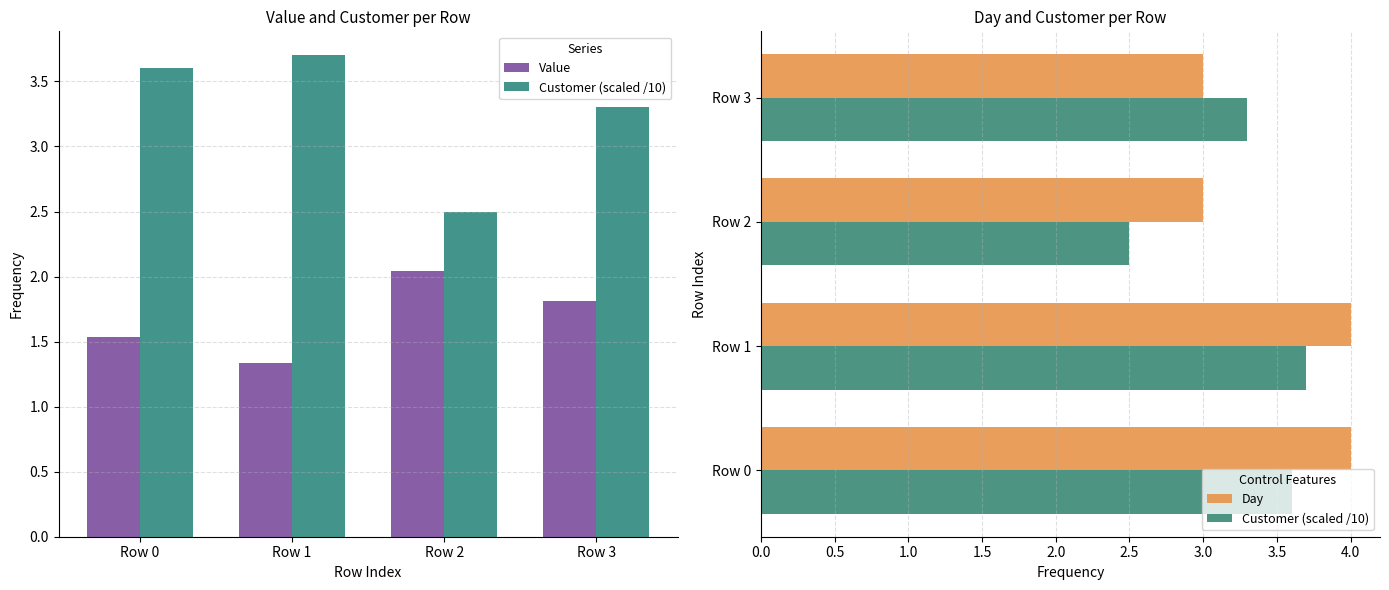

Which series has the widest spread of values?

Customer (scaled /10)